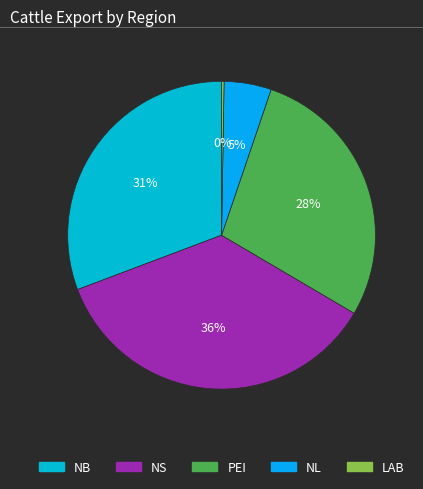

What is the total percentage of NB and NS?

66.5%